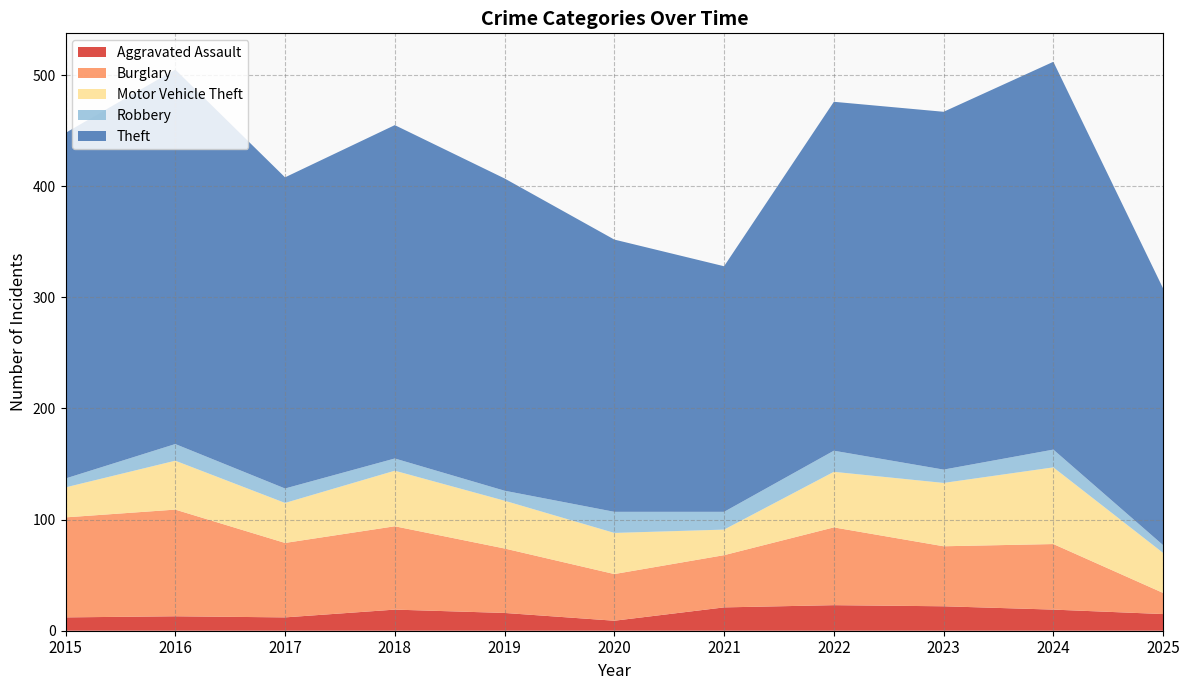

Reading left to right, list all the values displayed in this chart.

Aggravated Assault: 12	13	12	19	16	9	21	23	22	19	15
Burglary: 90	96	67	75	58	42	47	70	54	59	19
Motor Vehicle Theft: 27	44	36	50	43	37	23	50	57	69	36
Robbery: 8	15	13	11	9	19	16	19	12	16	7
Theft: 311	337	280	300	281	245	221	314	322	349	231